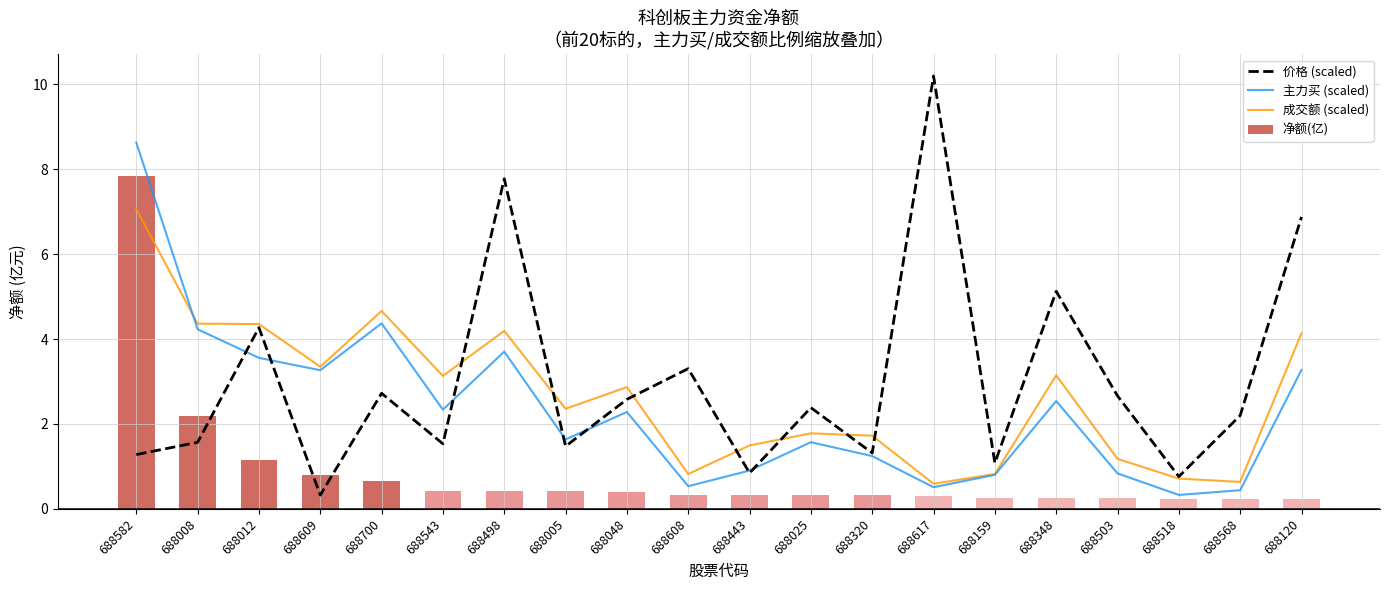

True or false: 净额(亿) has a value of 1.4 at 688609.

False